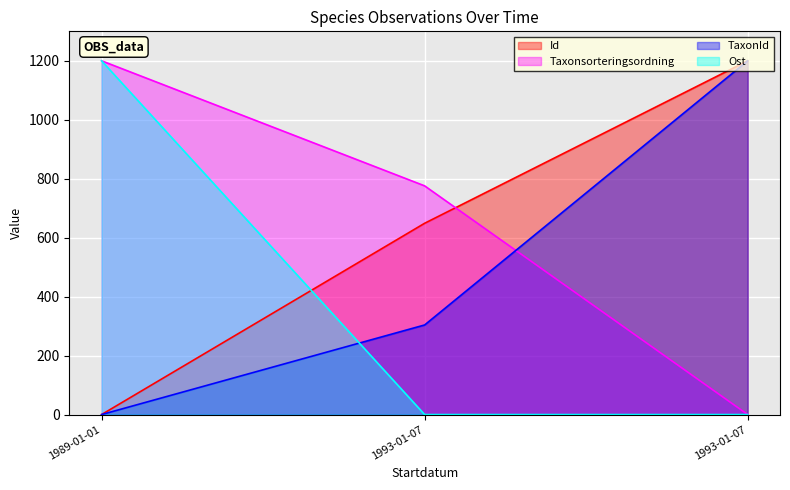

At which label does TaxonId reach its peak?

1993-01-07